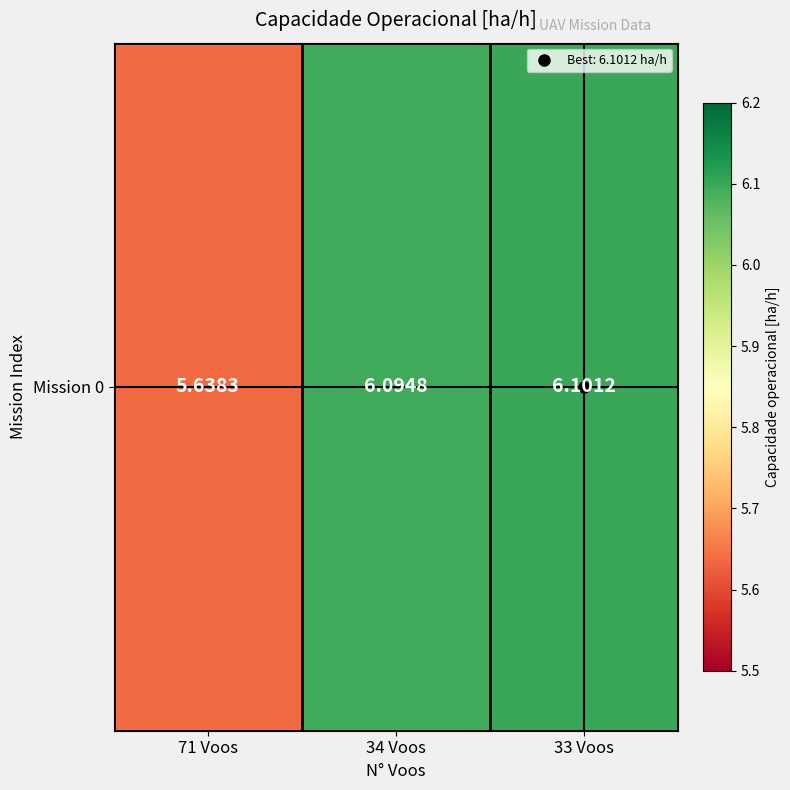

How many values exceed 6?

2